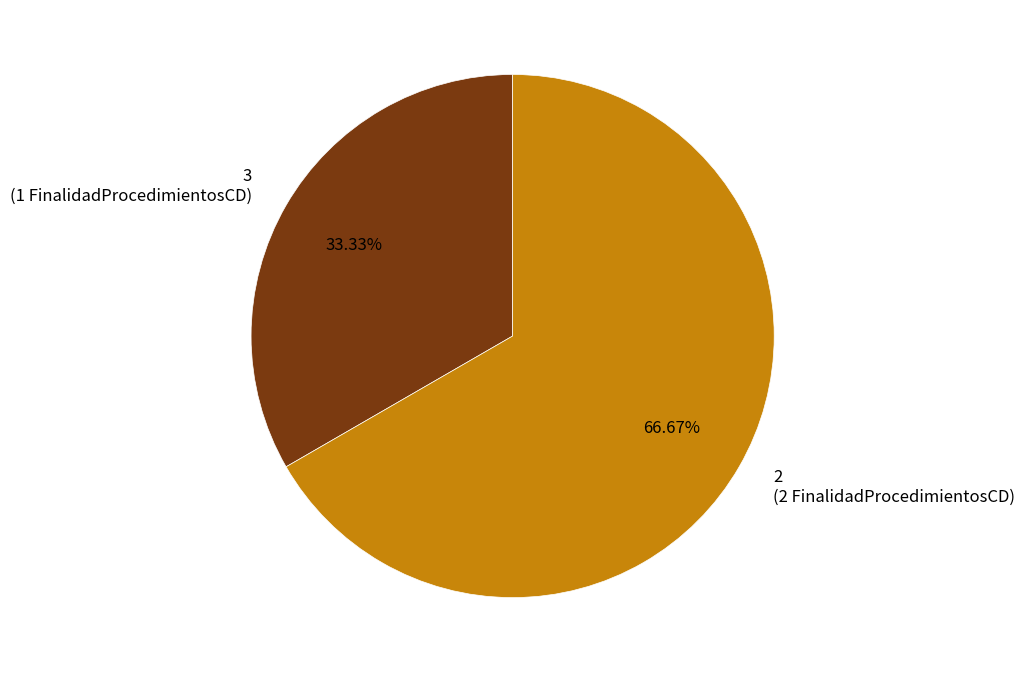

What is the majority slice?

2